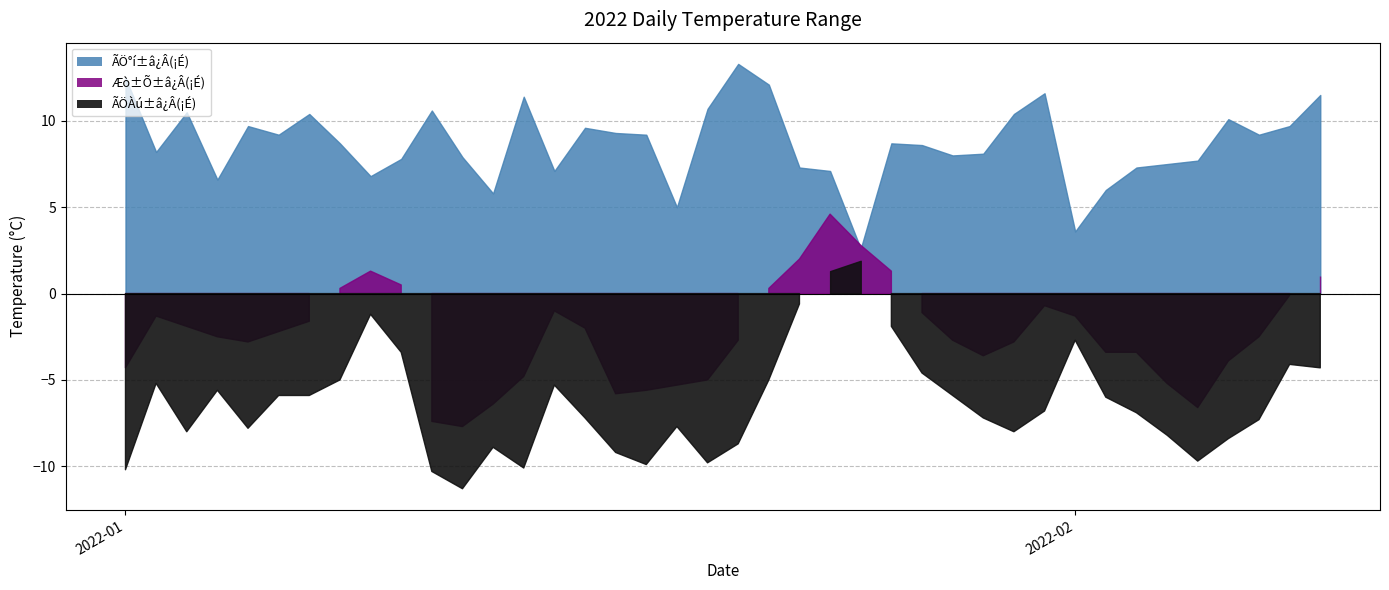

Where is the first local minimum for ÃÖÀú±â¿Â(¡É)?

2